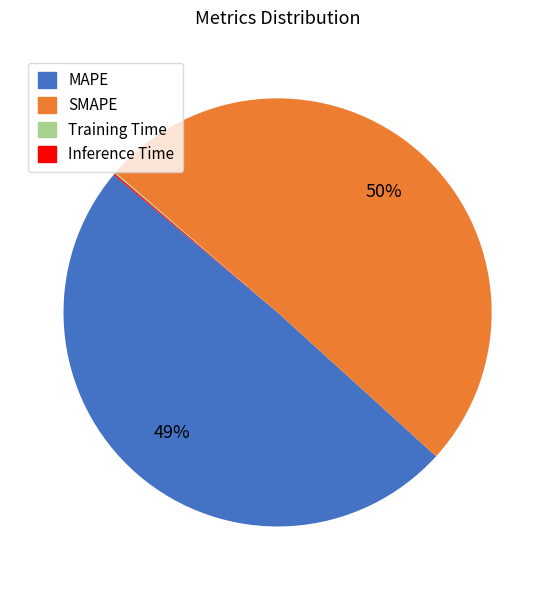

Which category has the biggest portion of the pie?

SMAPE